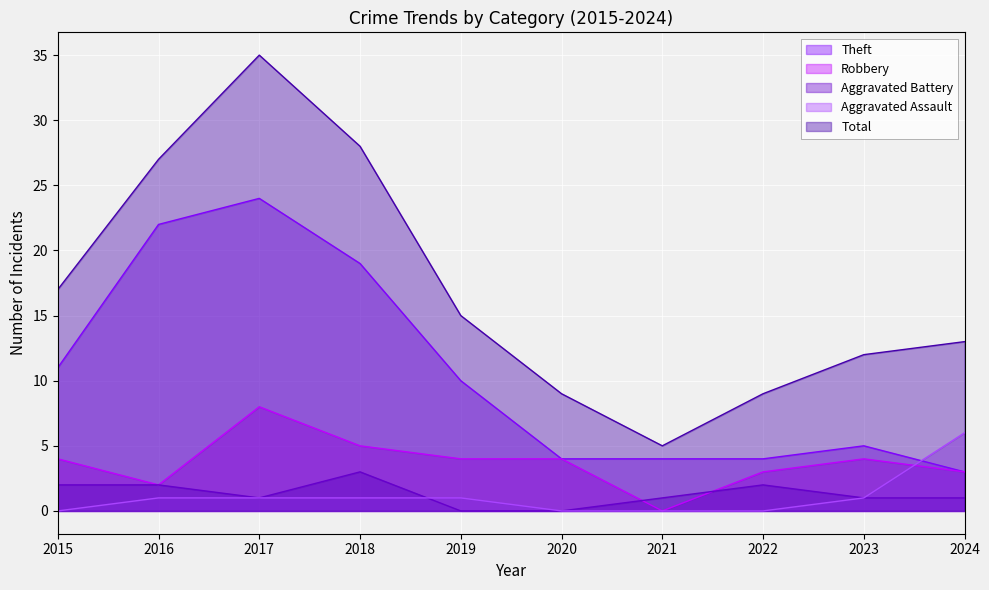

What is the difference between the highest and lowest values at 2018?

27